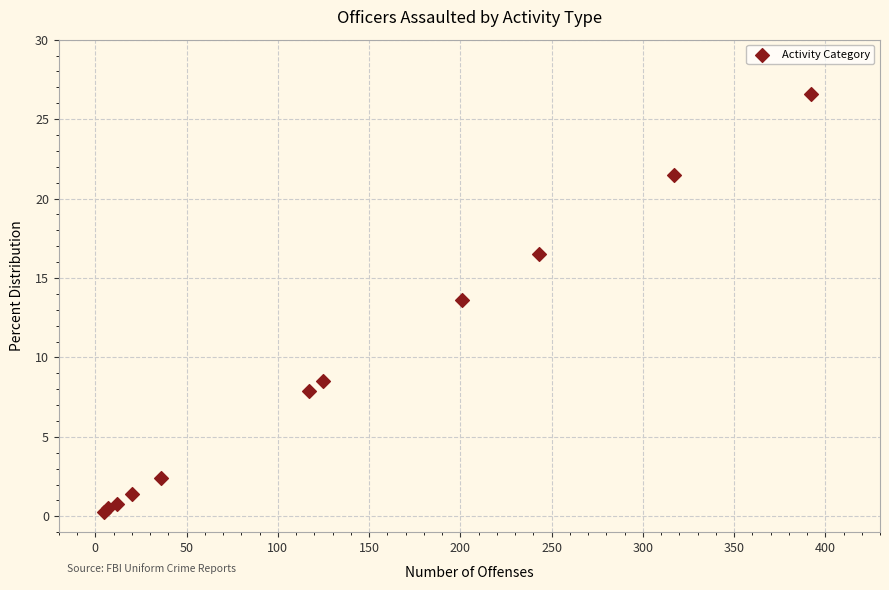

What Y value in the scatter plot is closest to 13?

13.6